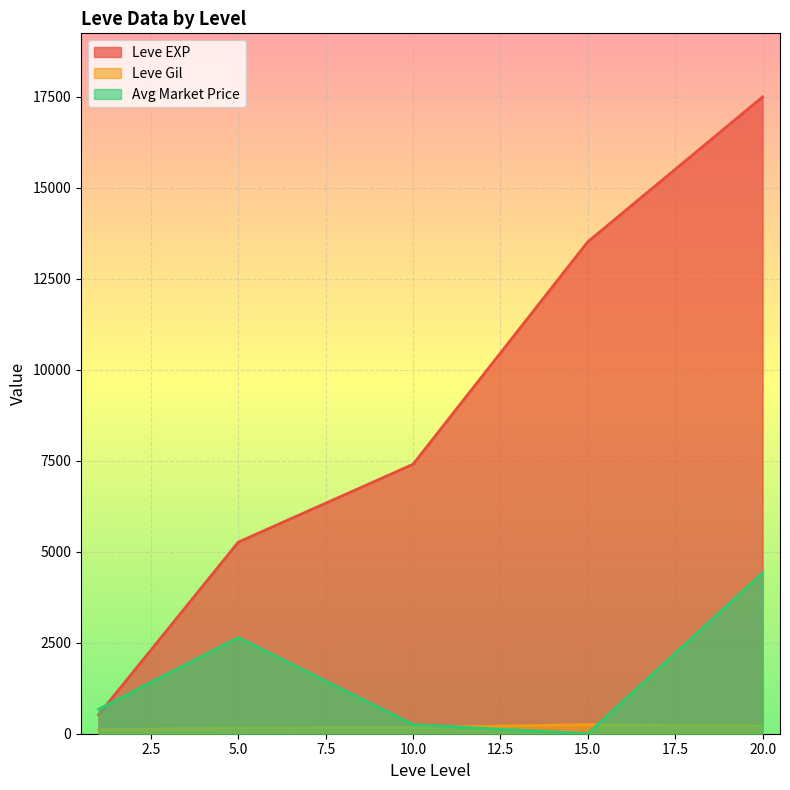

What is the sum of the Leve EXP values at 1 and 1?

1060